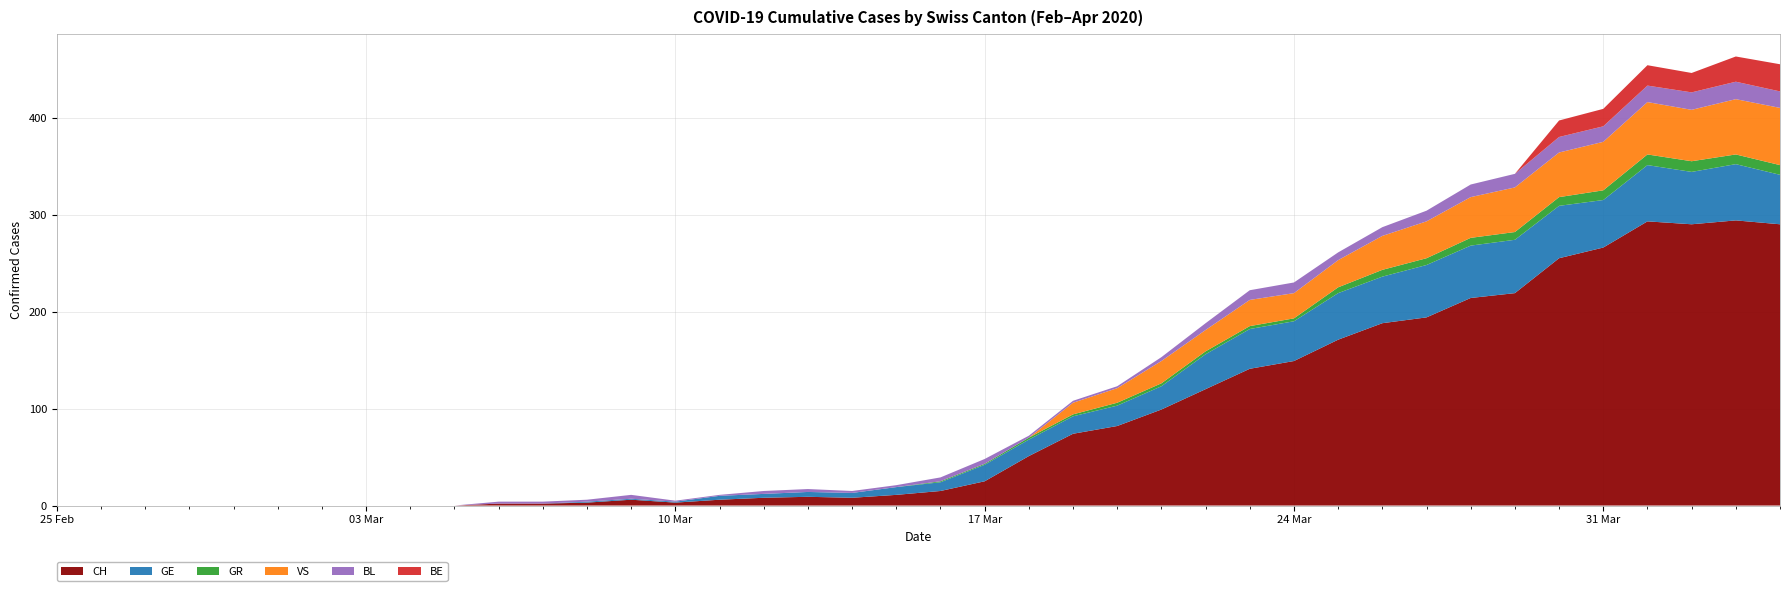

Reading left to right, list all the values displayed in this chart.

CH: 0	0	0	0	0	0	0	0	0	0	2	2	3	6	3	6	8	9	8	11	15	25	51	74	82	99	120	141	149	171	188	194	214	219	255	266	293	290	294	290
GE: 0	0	0	0	0	0	0	0	0	0	0	0	1	1	1	4	4	5	5	8	9	17	17	18	21	24	36	41	41	48	48	54	54	55	54	49	58	54	58	51
GR: 0	0	0	0	0	0	0	0	0	0	0	0	0	0	0	0	0	0	0	0	1	1	2	2	3	3	3	3	3	6	7	7	8	8	9	10	11	11	10	10
VS: 0	0	0	0	0	0	0	0	0	0	0	0	0	0	0	0	0	0	0	0	0	0	0	12	15	23	22	27	26	28	35	38	42	46	46	50	54	53	57	59
BL: 0	0	0	0	0	0	0	0	0	0	2	2	2	4	1	1	3	3	2	2	4	5	2	2	2	4	7	10	11	8	9	11	13	14	16	16	17	18	18	17
BE: 0	0	0	0	0	0	0	0	0	0	0	0	0	0	0	0	0	0	0	0	0	0	0	0	0	0	0	0	0	0	0	0	0	0	17	18	21	20	26	28